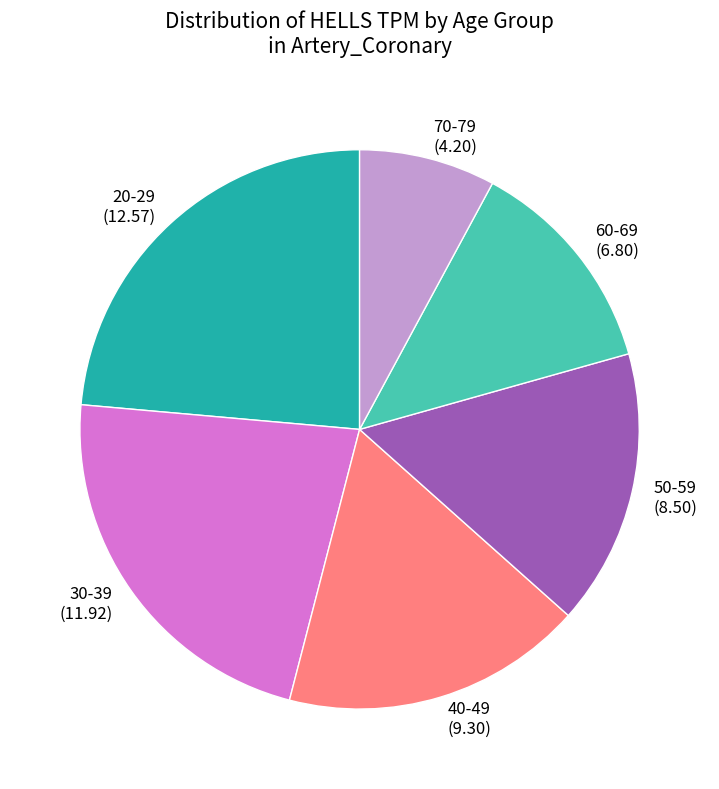

Is there any slice that represents more than half of the pie?

No